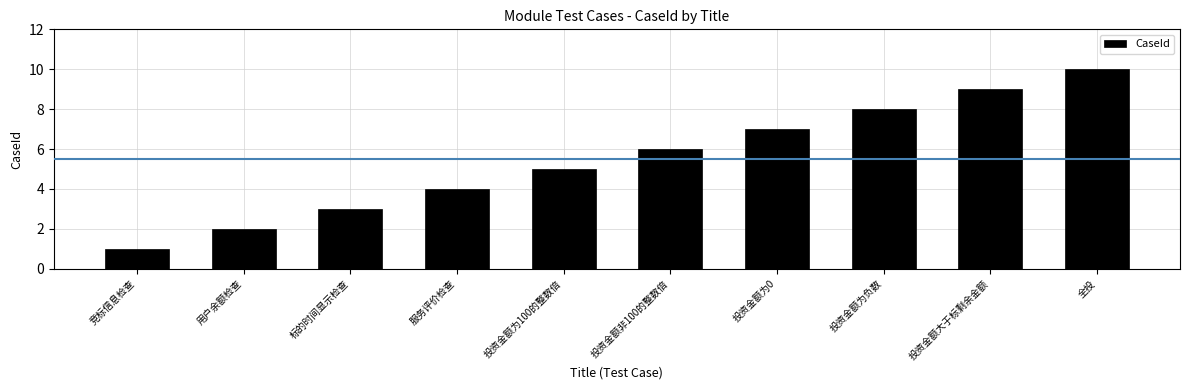

What is the value of the 4th bar from the left?

4